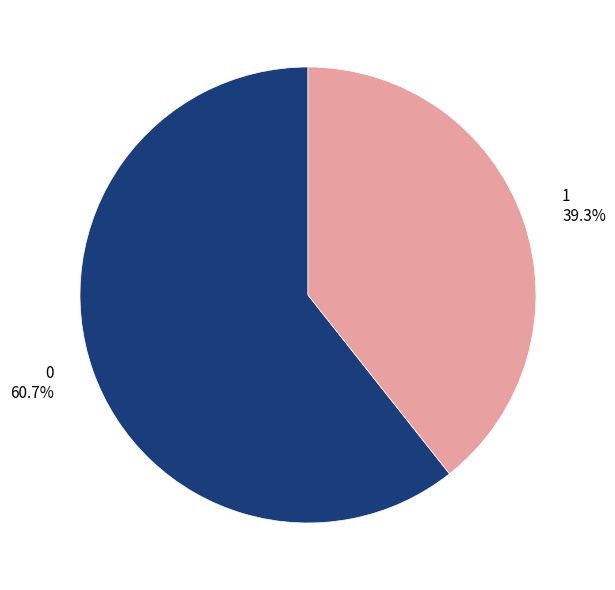

To the nearest percent, what percentage of the pie is 1?

39%